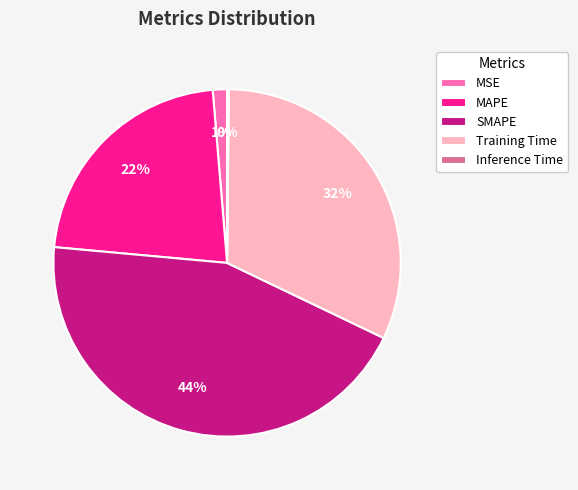

Do Training Time and MAPE together represent more than half of the pie?

Yes